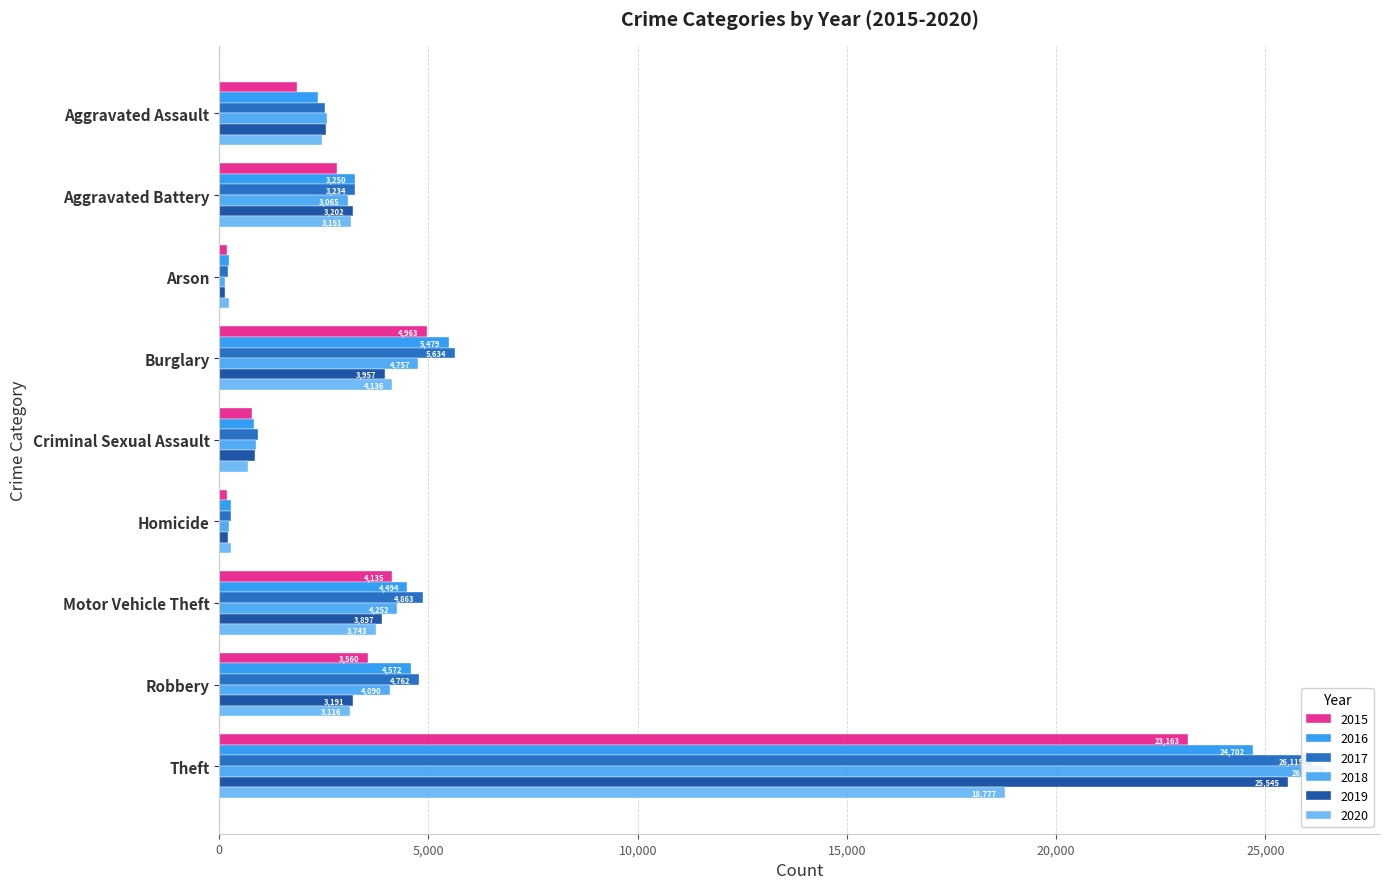

What are all the series names shown in the legend?

2015, 2016, 2017, 2018, 2019, 2020